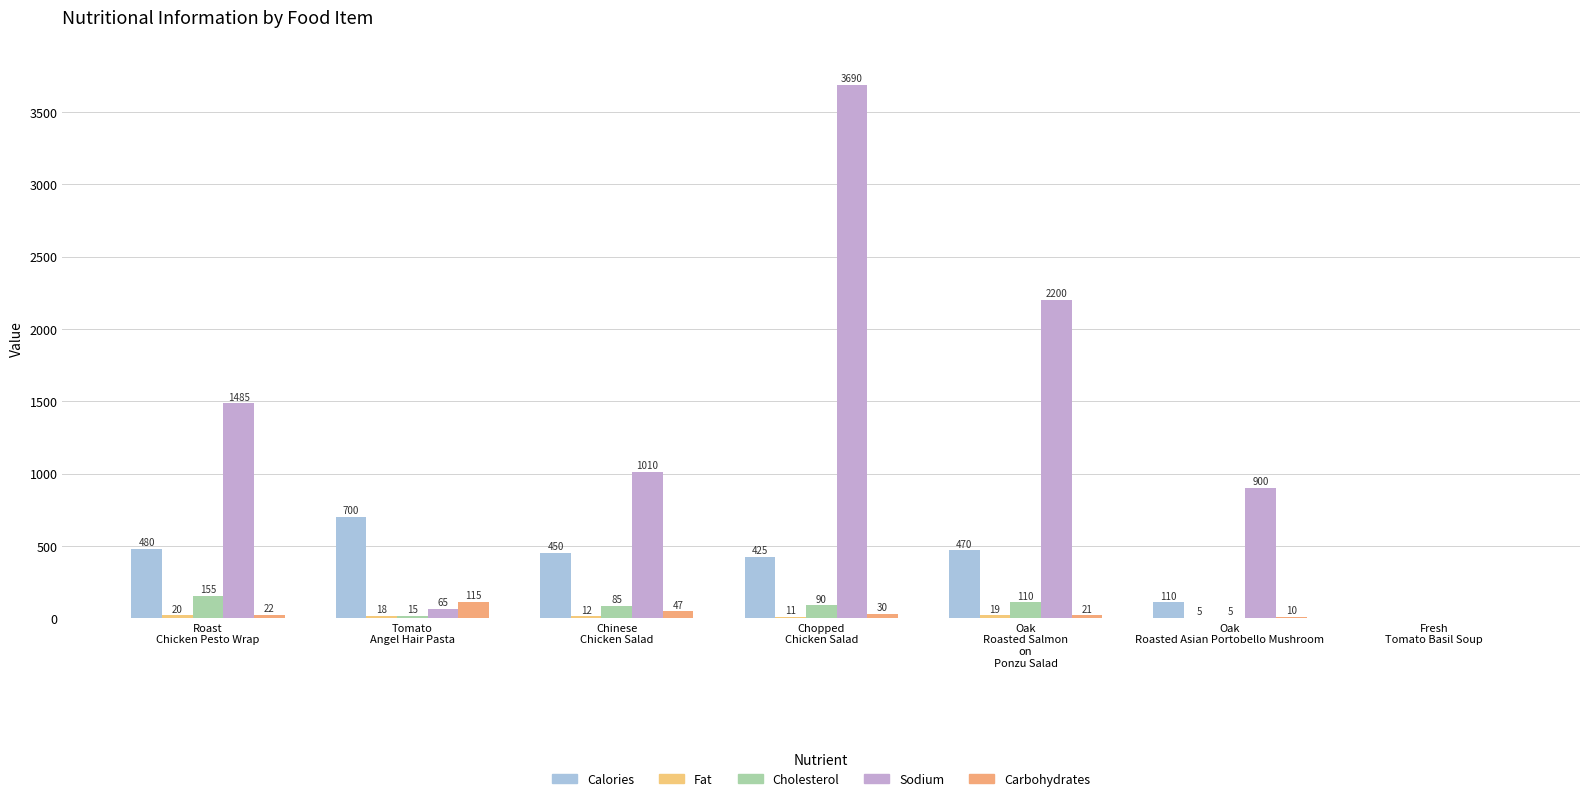

Are the bars grouped side by side (vs. stacked)?

Yes